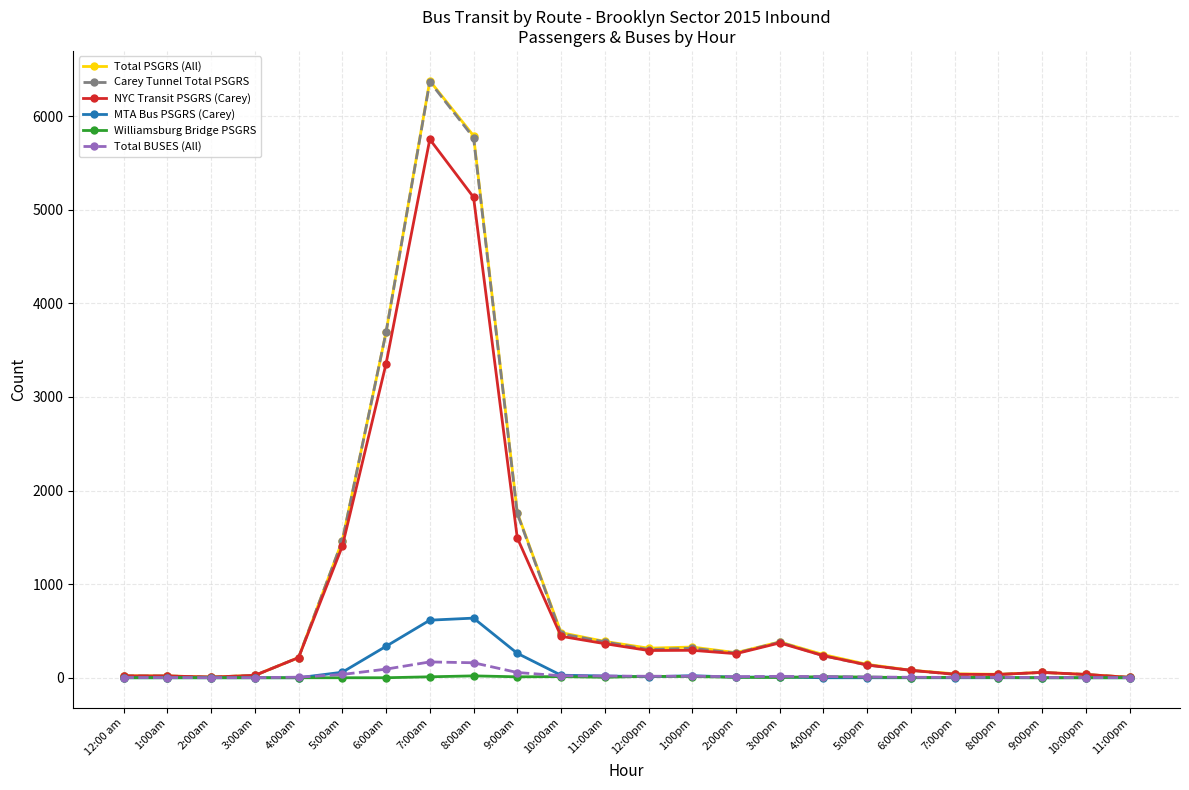

Which series has the widest spread of values?

Total PSGRS (All)